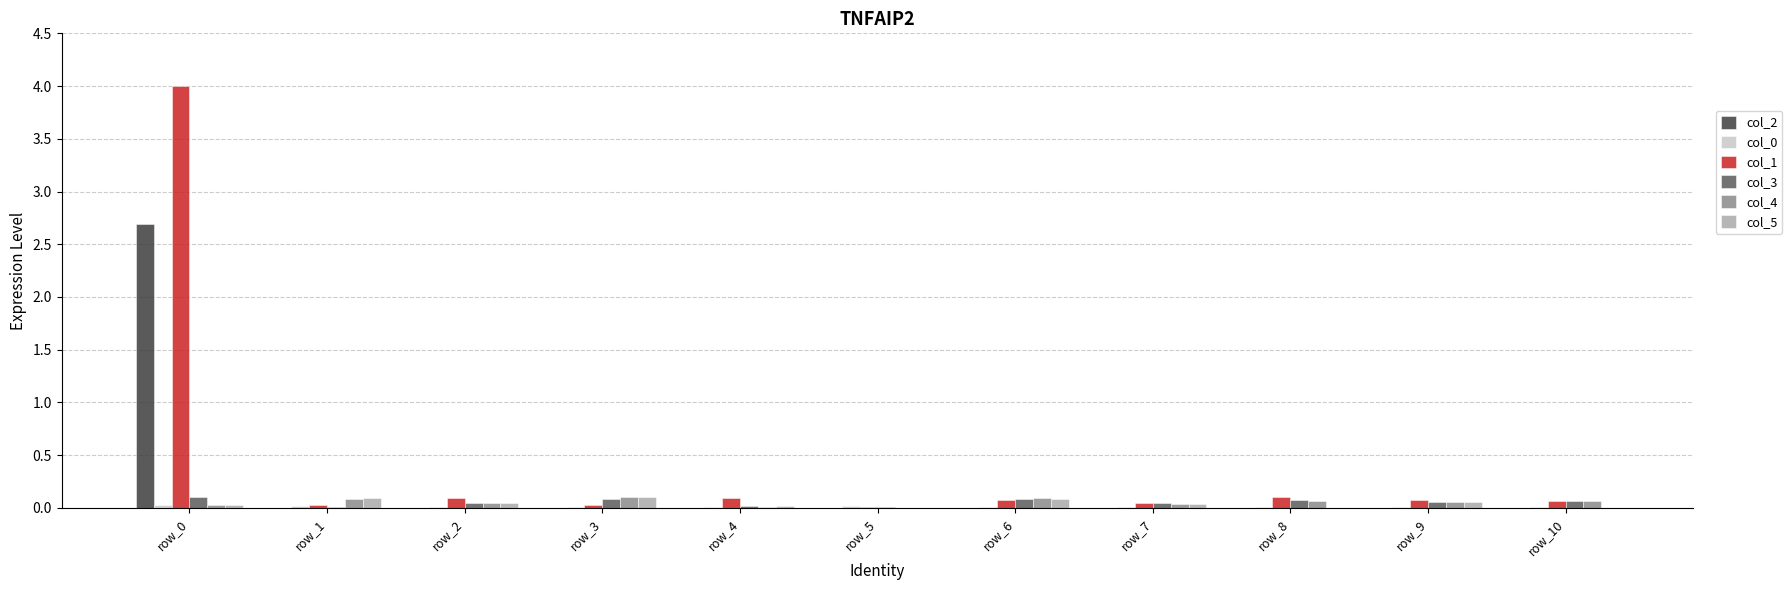

Count the number of data series in this chart.

6